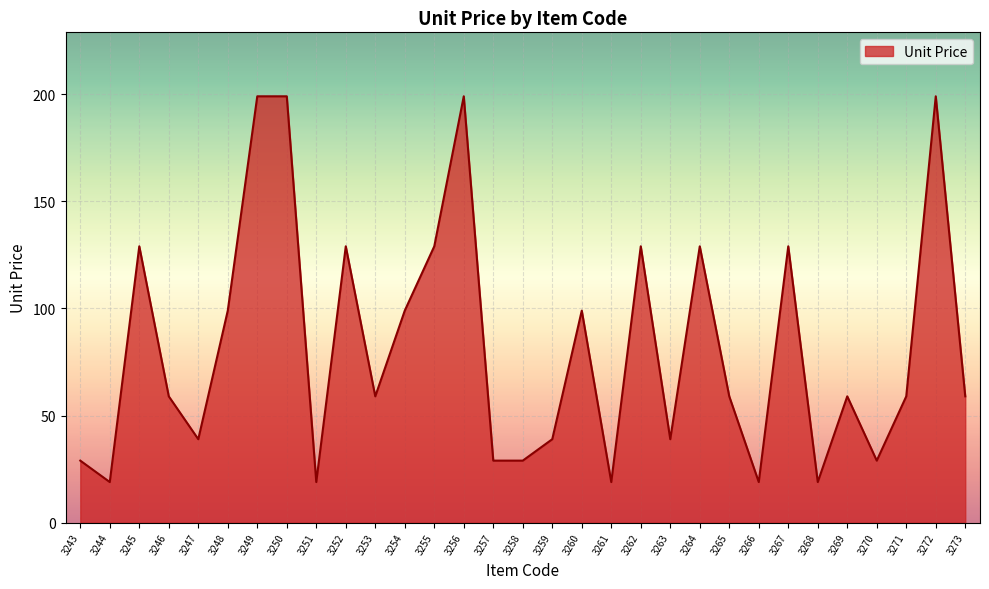

The value at 3255 is 129. True or false?

True